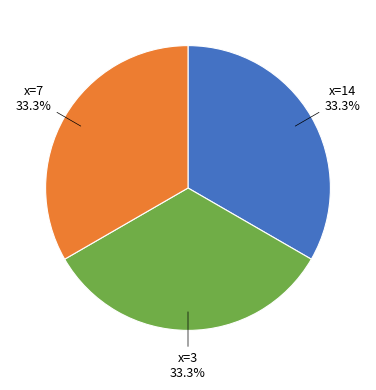

Does any single category account for the majority?

No